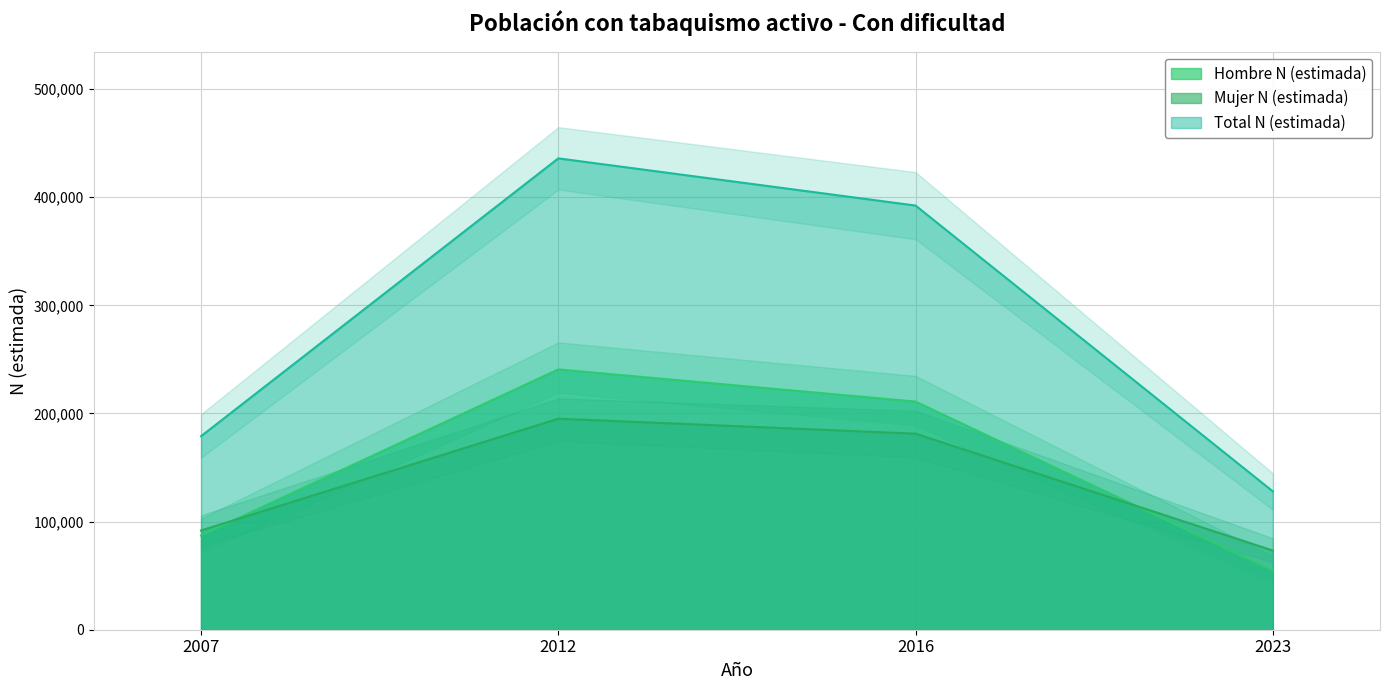

The value of Total N (estimada) at 2016 is 392299. True or false?

True